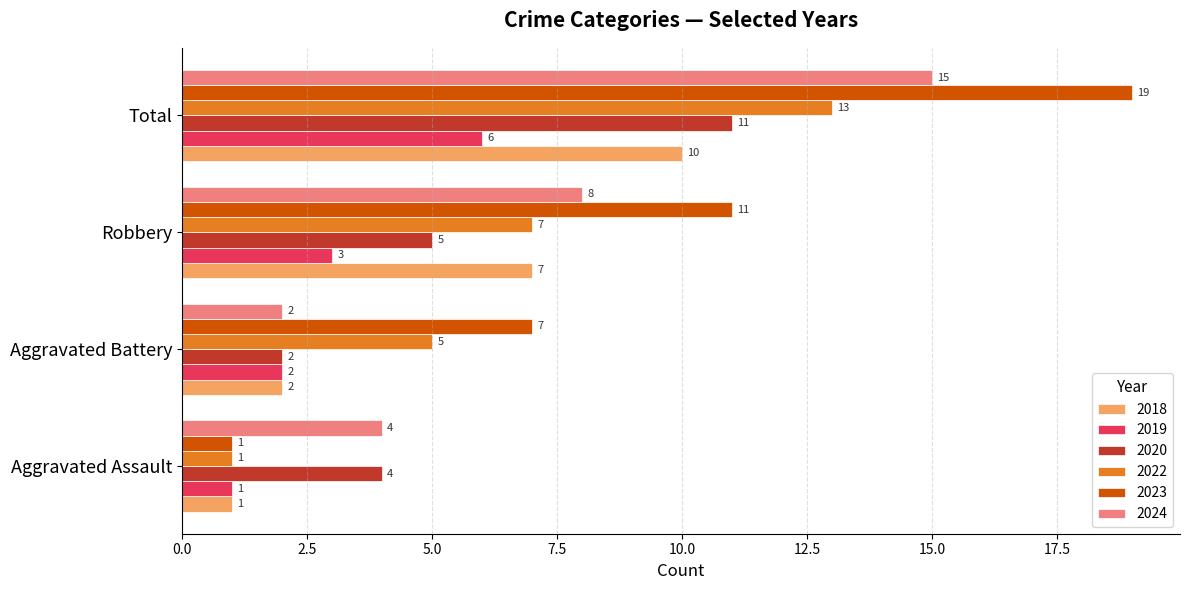

What is the difference between the highest and lowest values at Aggravated Battery?

5